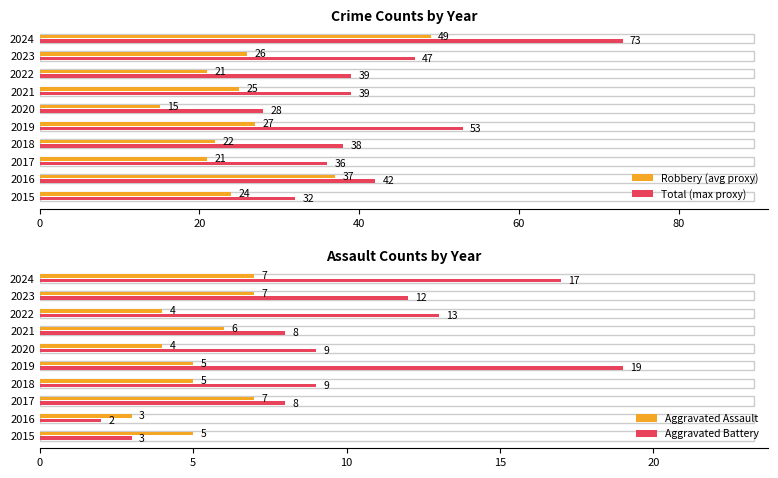

What is the minimum value shown in the chart?

2